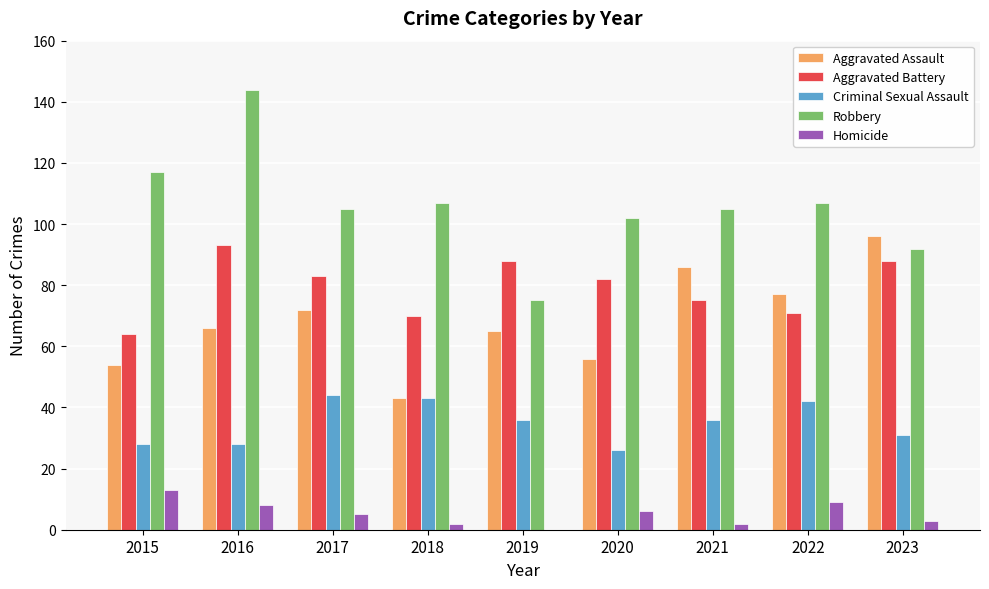

How many values in Homicide are above zero?

8